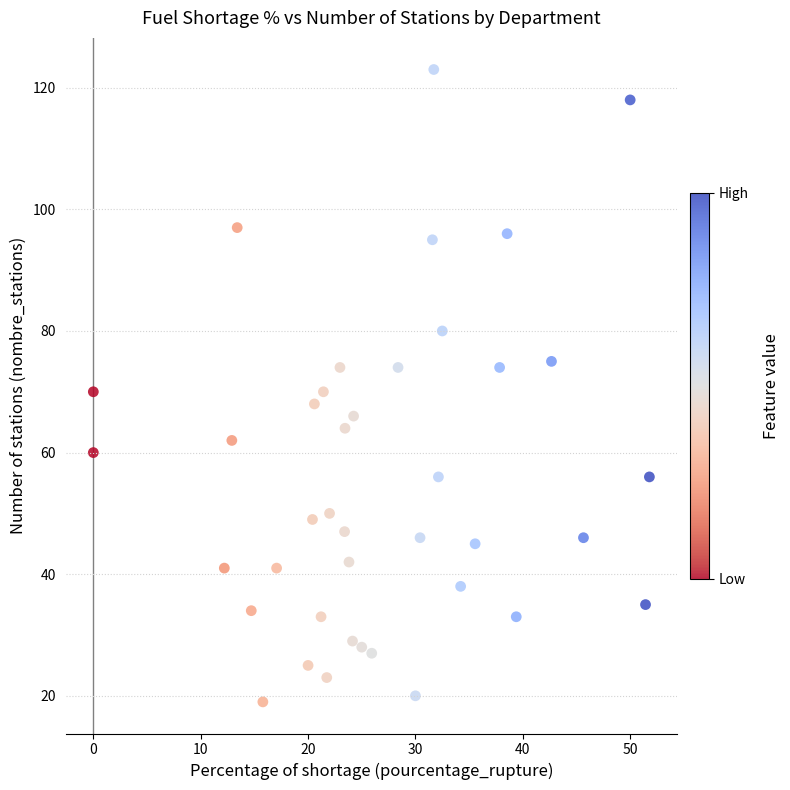

What is the range of Y values (max minus min)?

104